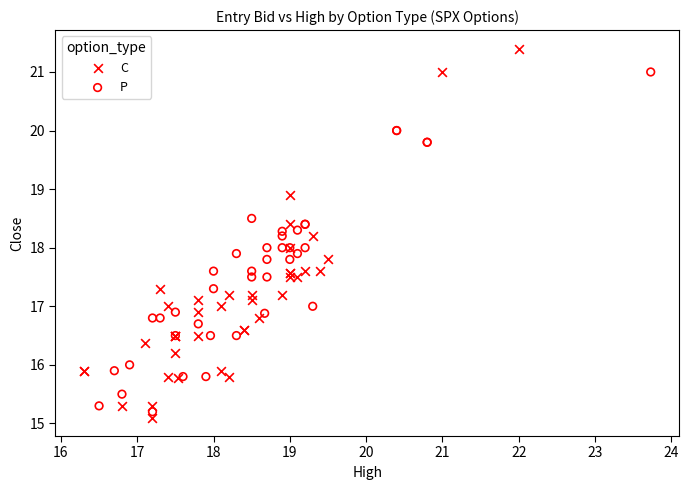

Which series has the largest Y range (max minus min)?

C